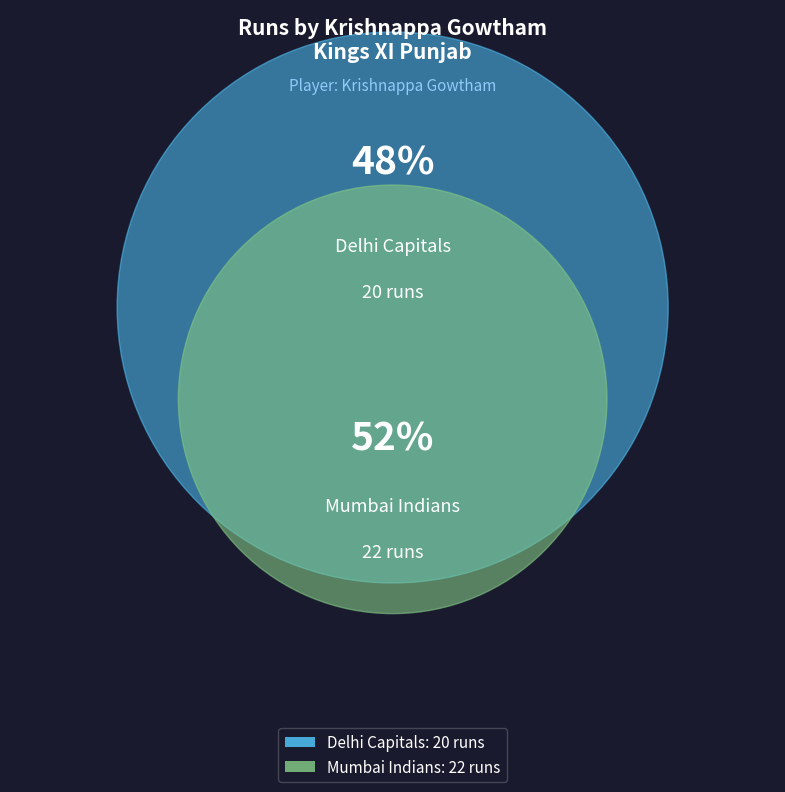

The Delhi Capitals slice represents 48% of the pie. True or false?

True